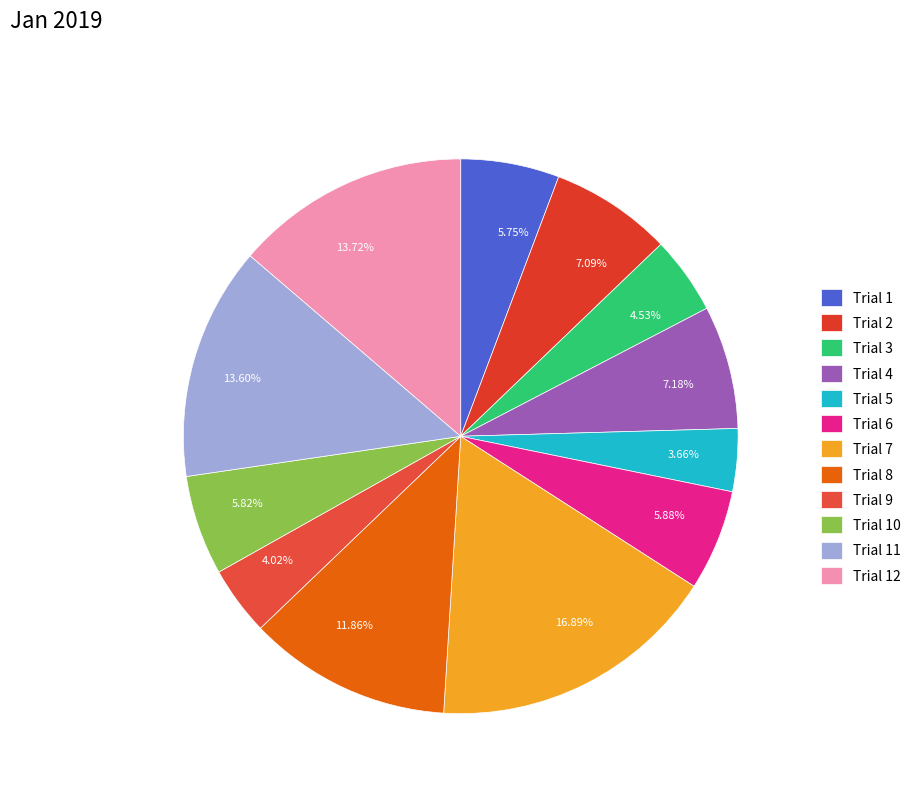

How much of the chart is everything except Trial 12?

86.3%